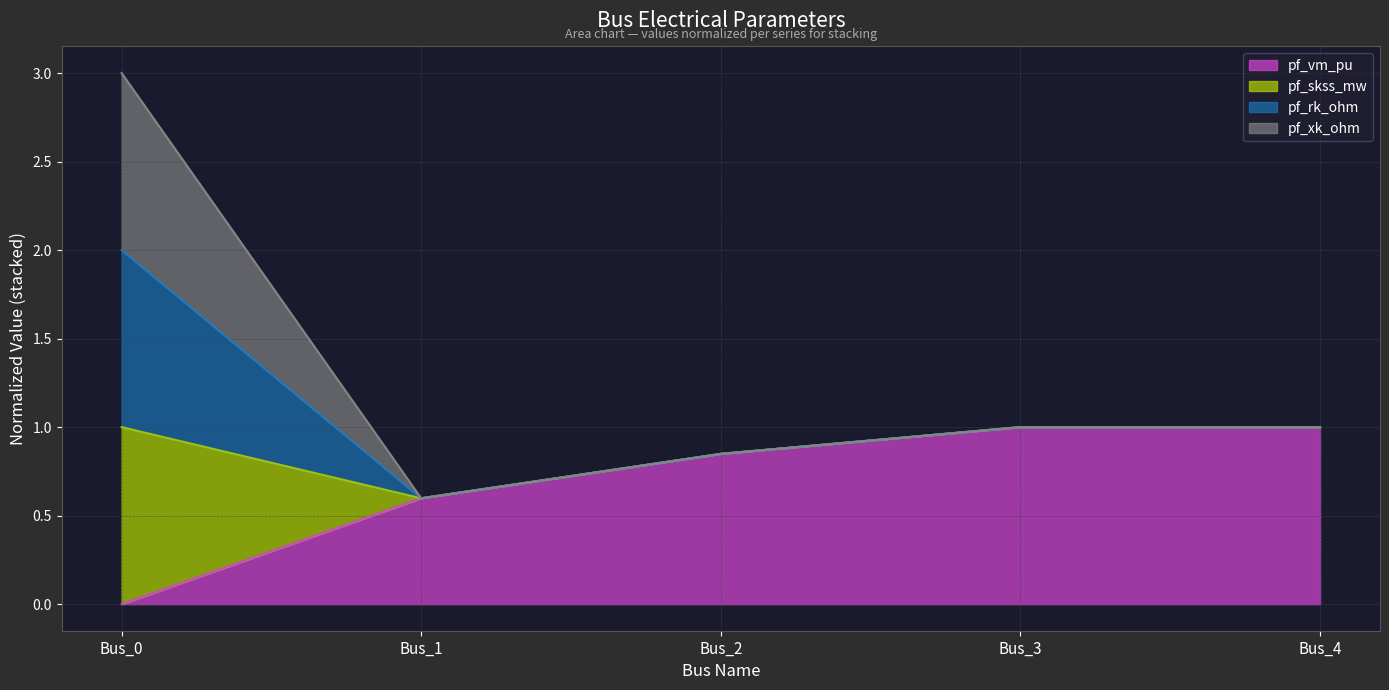

Rank the categories by pf_vm_pu value from lowest to highest.

Bus_0, Bus_1, Bus_2, Bus_3, Bus_4